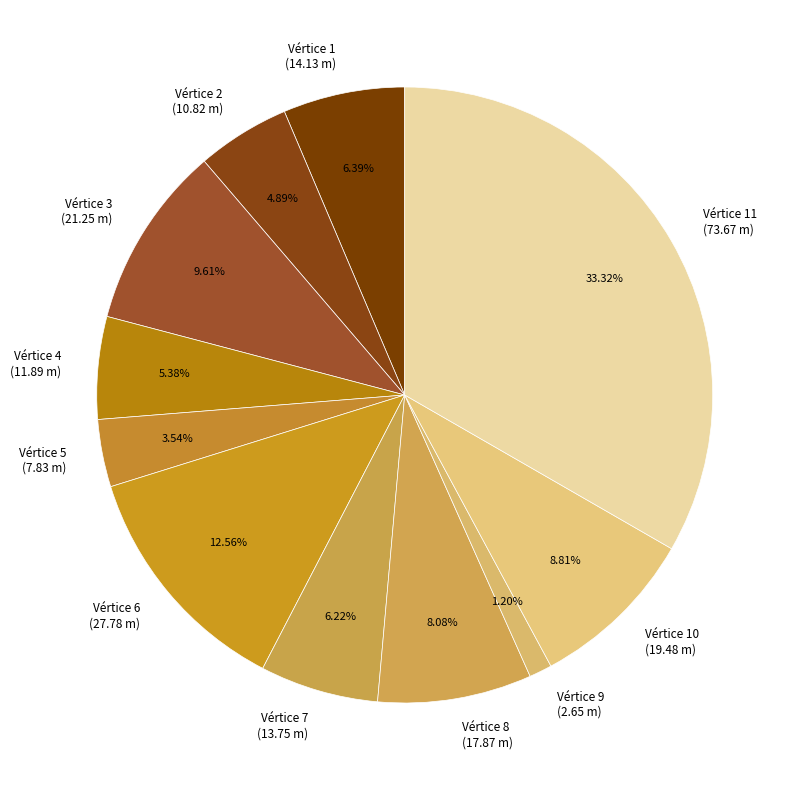

Between Vértice 2 (10.82 m) and Vértice 3 (21.25 m), which is larger?

Vértice 3 (21.25 m)